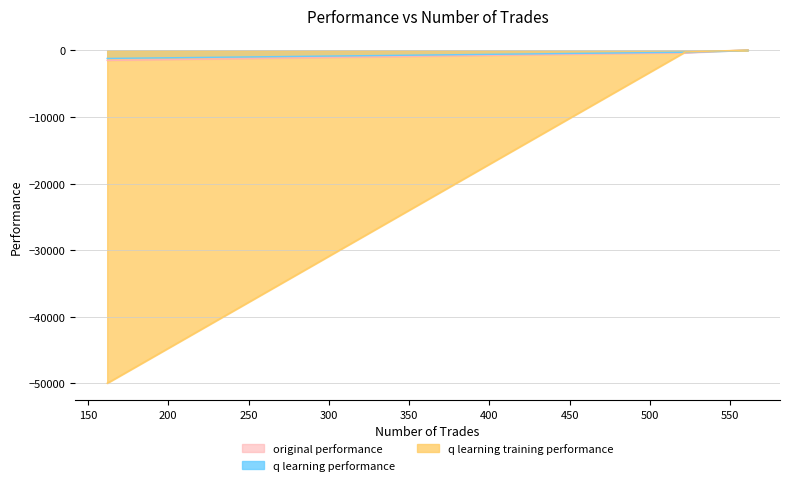

At which category does the chart reach its minimum across all series?

162